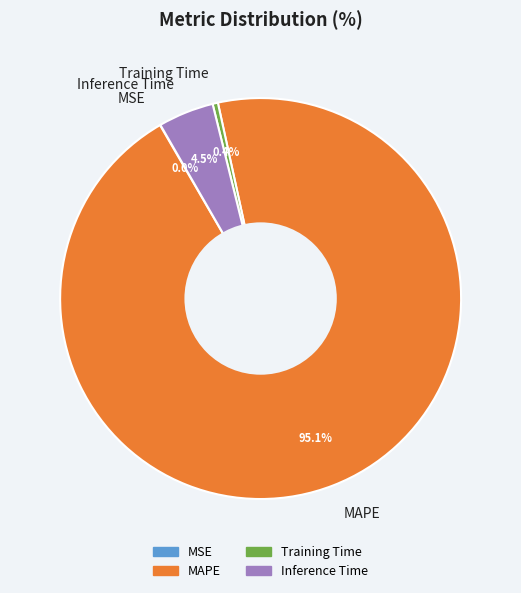

How much of the chart is everything except Training Time?

99.6%